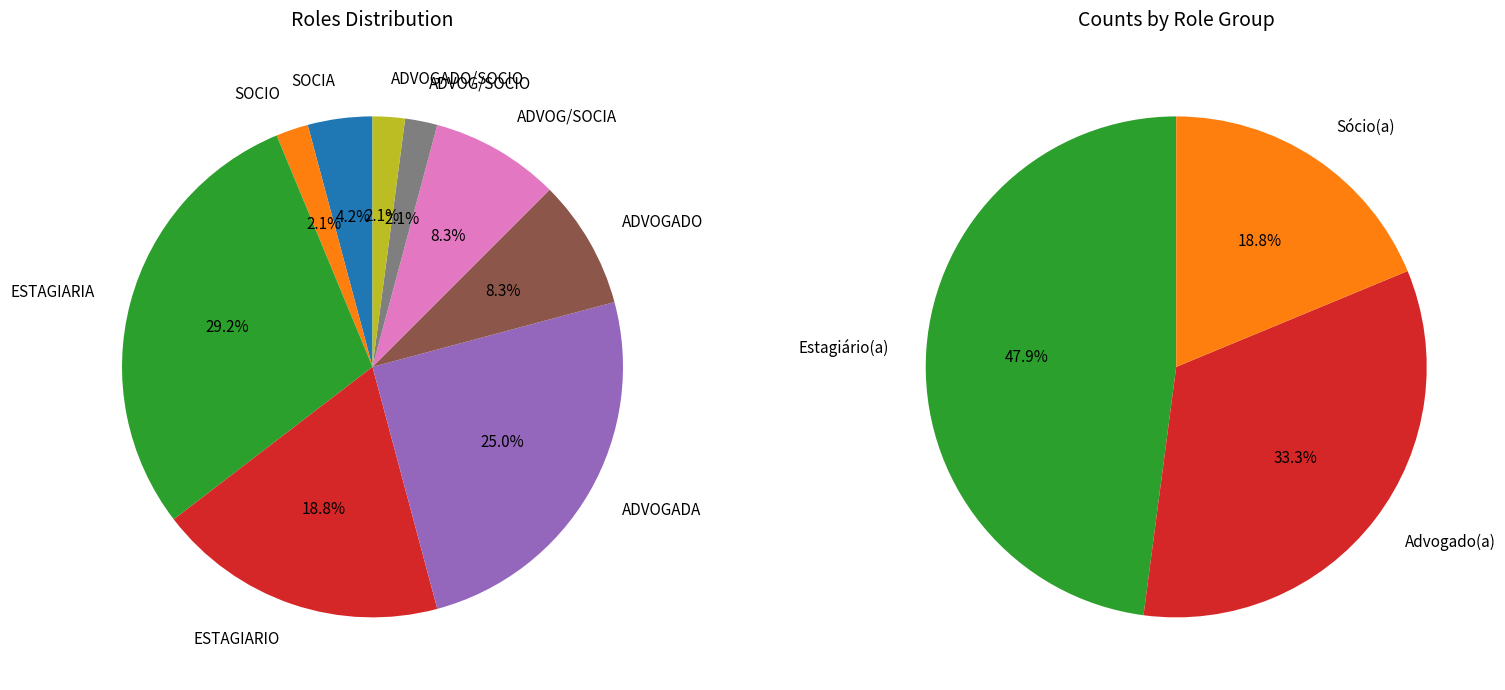

How many slices are in this pie chart?

9